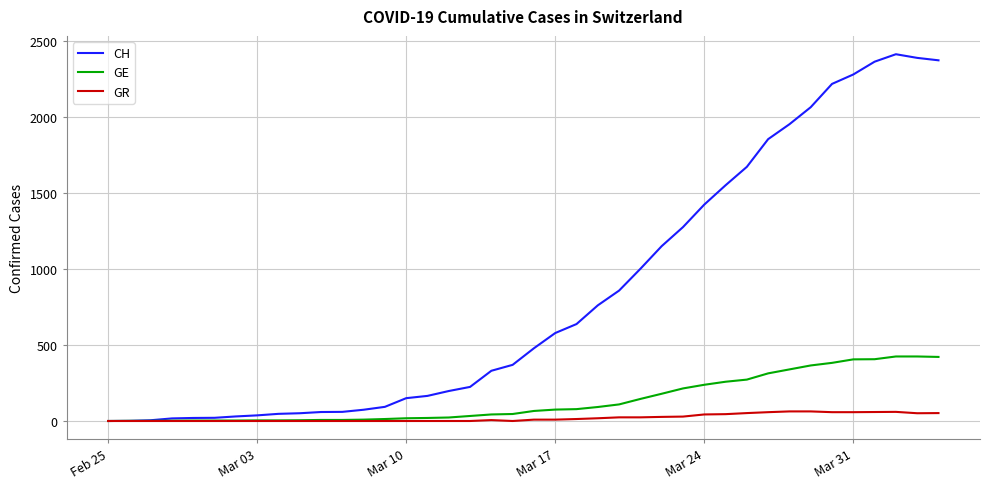

Which series has the largest range (max minus min)?

CH